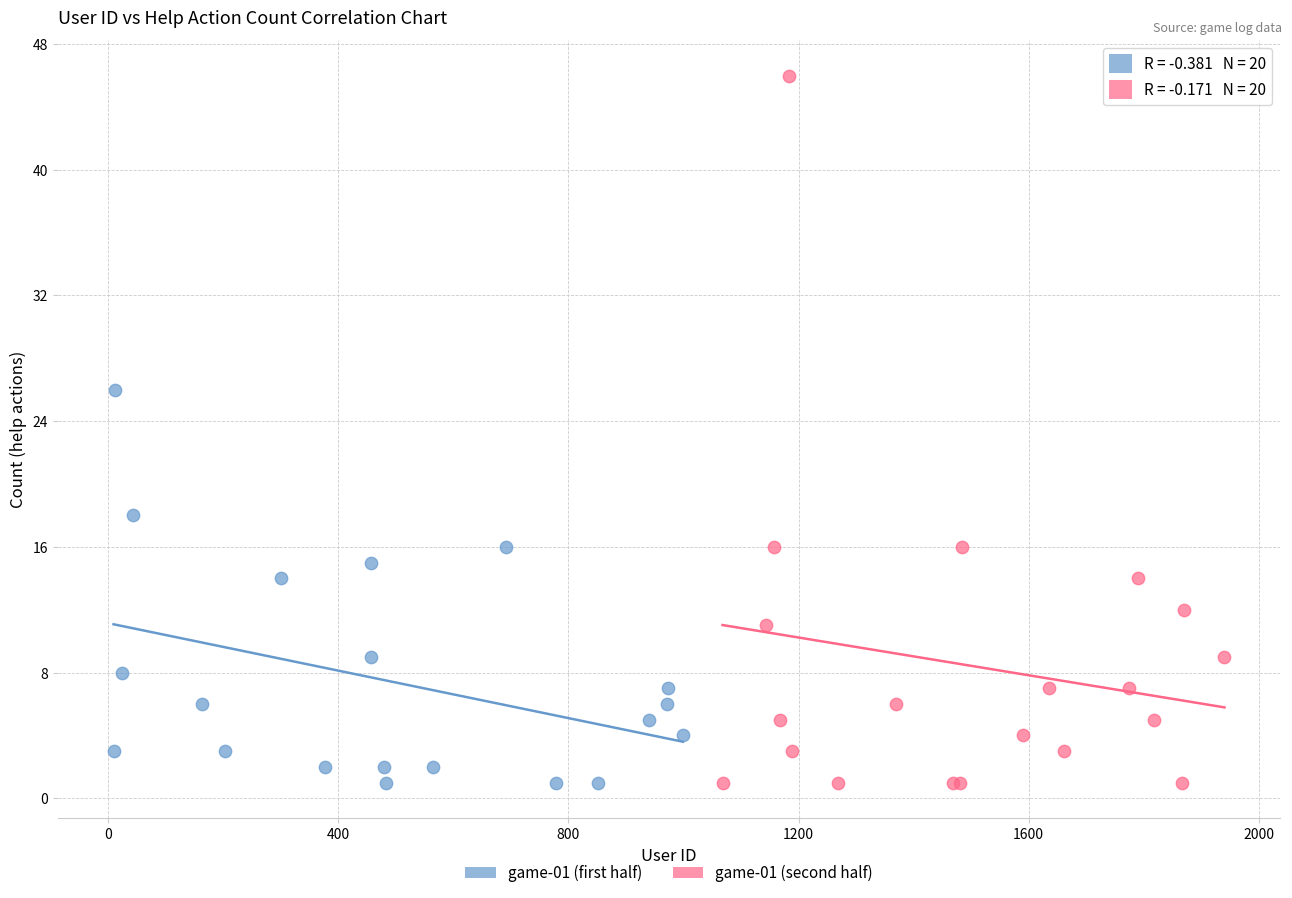

What are all the series names shown in the legend?

game-01 (first half), game-01 (second half)